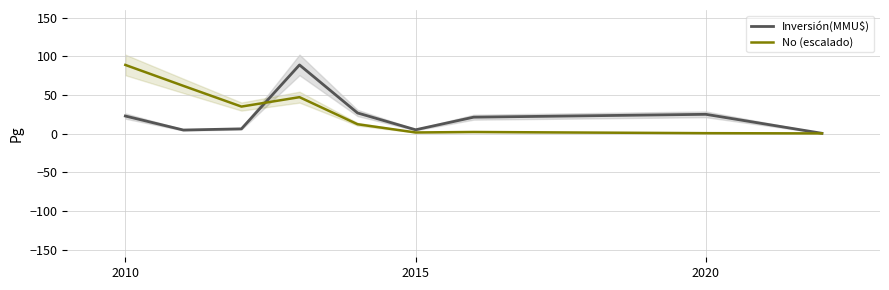

The value of Inversión(MMU$) at 2020 is 25.0. True or false?

True